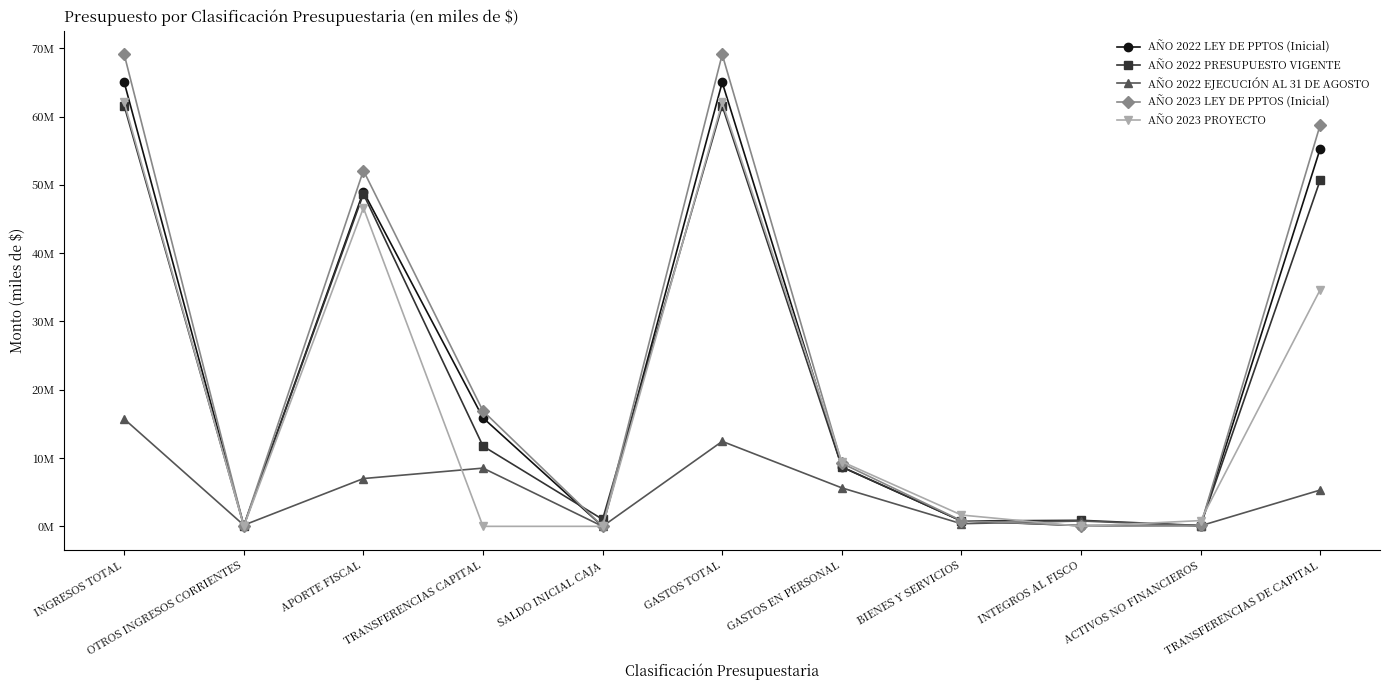

Is this an area chart (filled region under the line)?

No